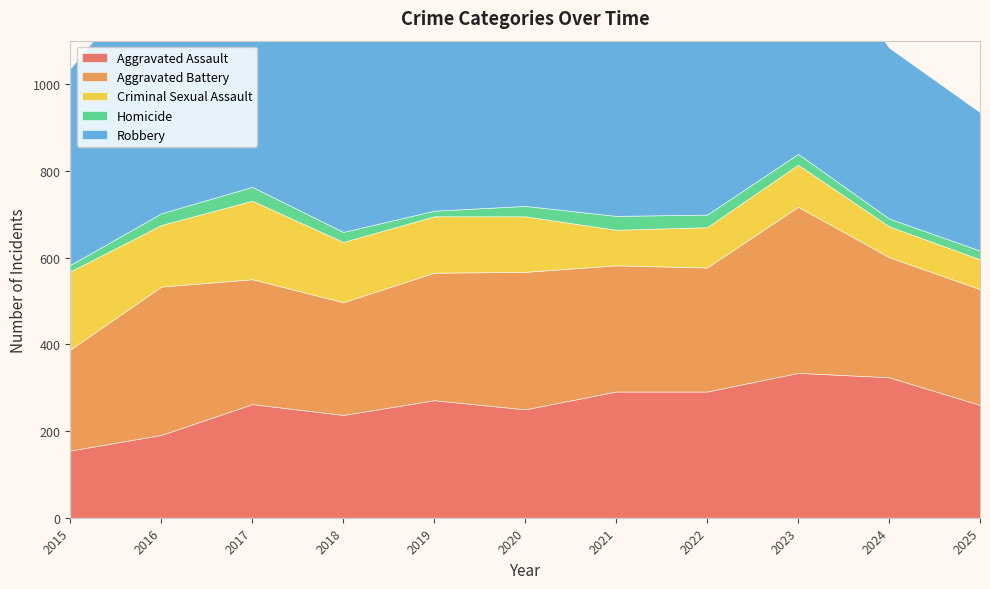

Which category has the highest value across all series?

2017